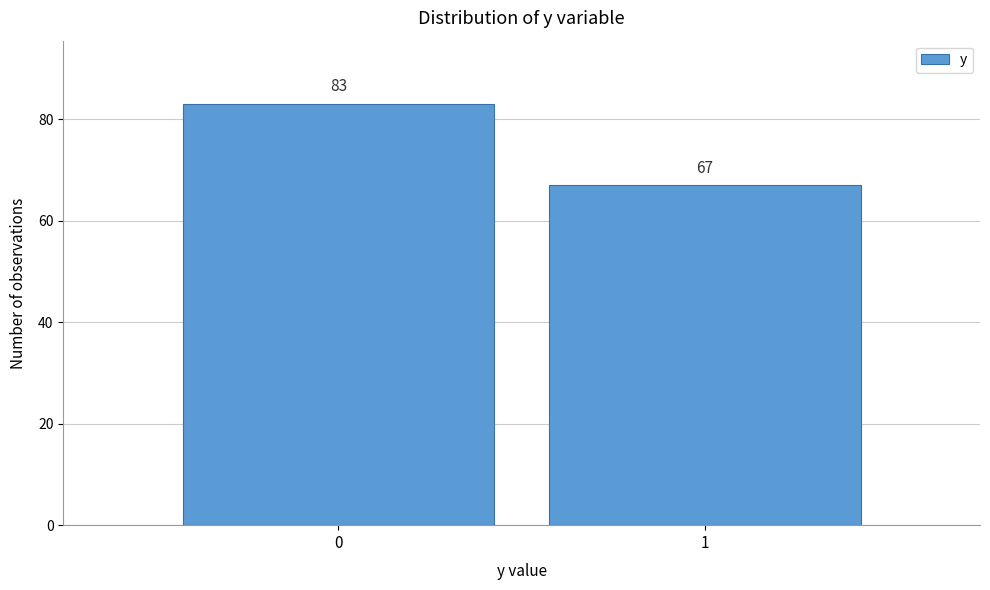

Reading left to right, list all the values displayed in this chart.

83	67